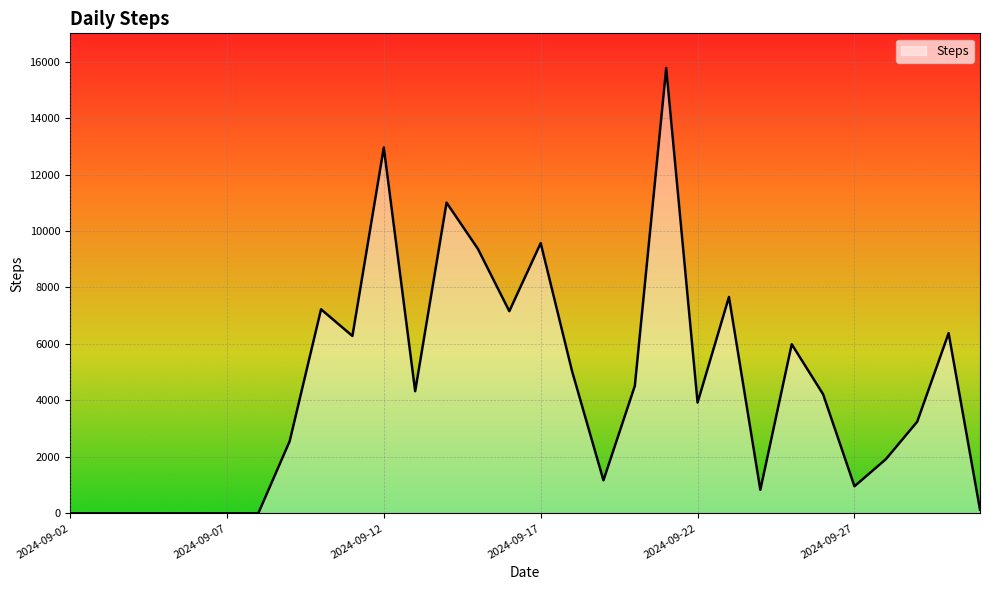

What is the difference between the maximum and minimum values?

15771